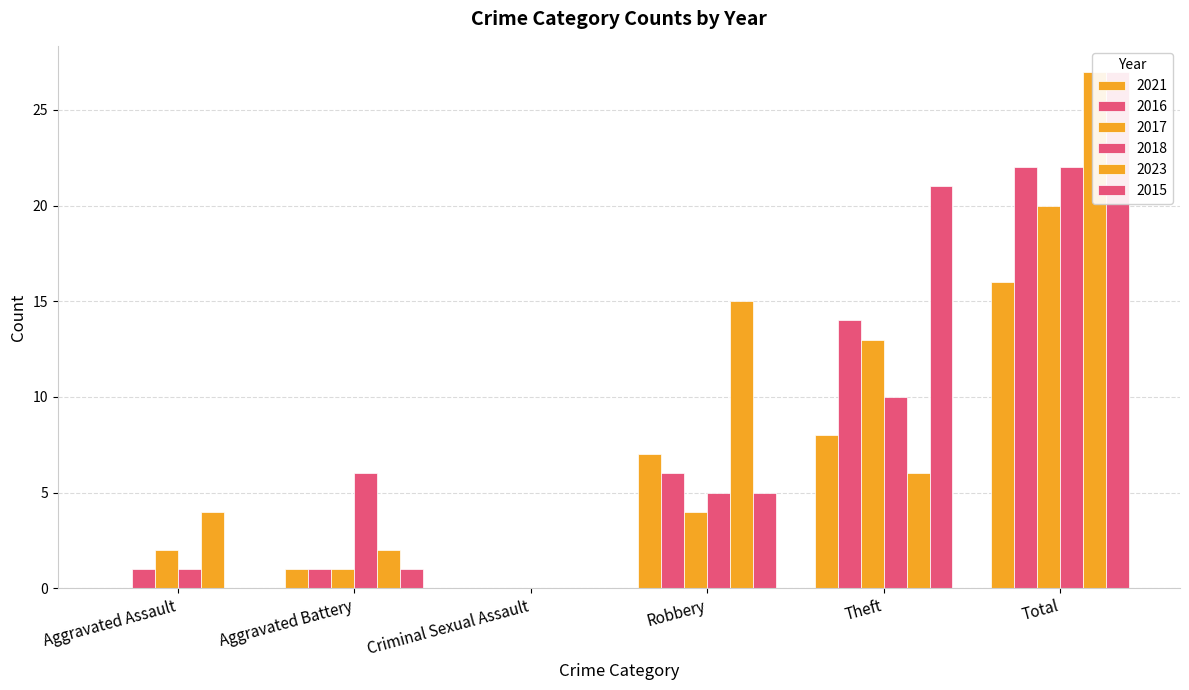

What is the difference between the highest and lowest values at Total?

11